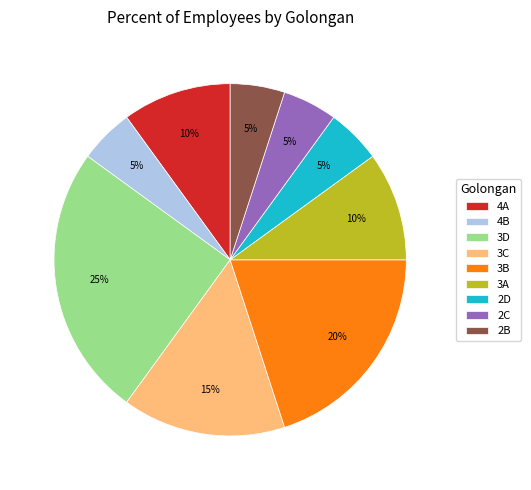

What is the largest slice in the pie chart?

3D